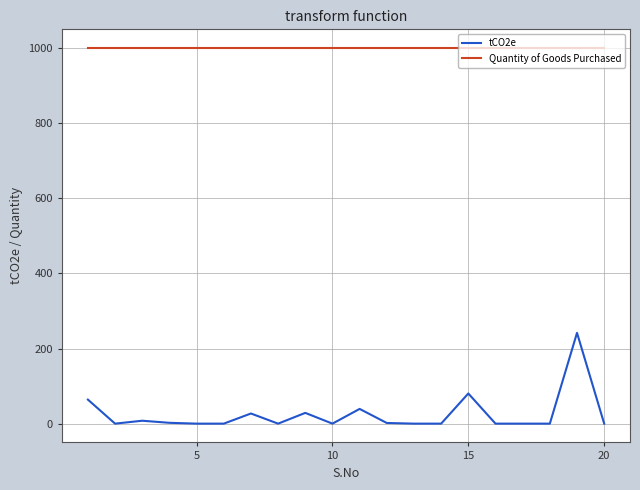

Which series has the largest total across all categories?

Quantity of Goods Purchased